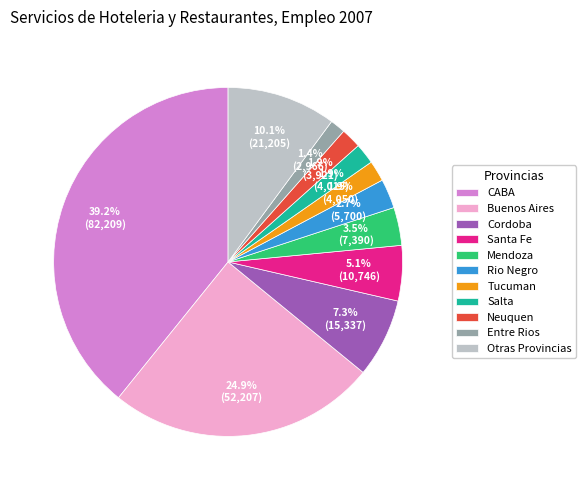

Approximately how many times larger is the value at Salta compared to Rio Negro?

0.7